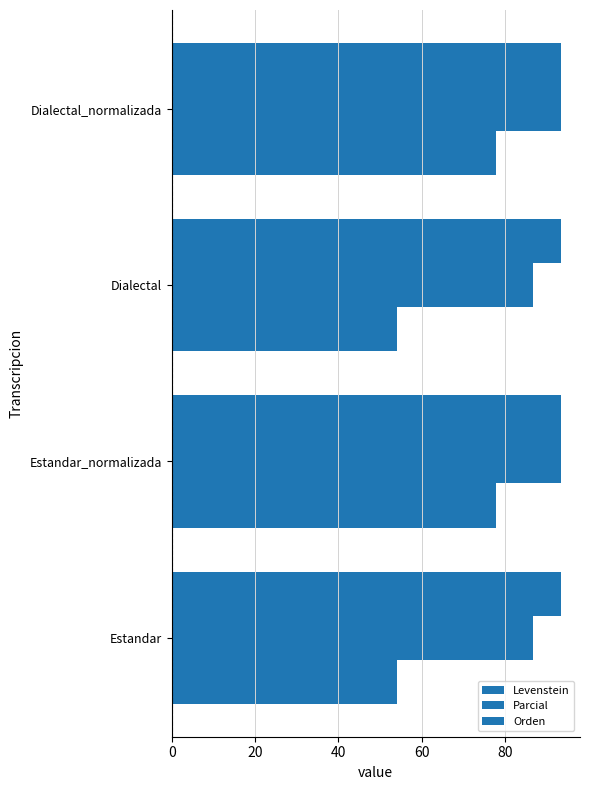

Count the number of data series in this chart.

3